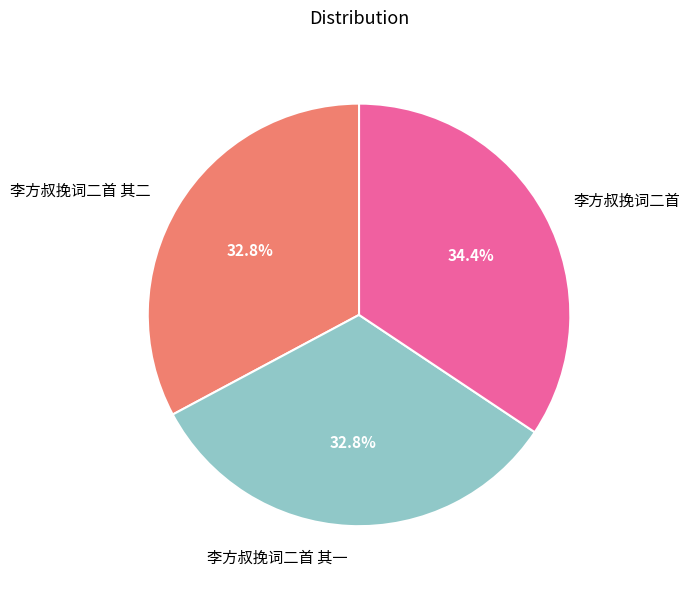

What portion of the pie excludes 李方叔挽词二首 其一?

67.2%